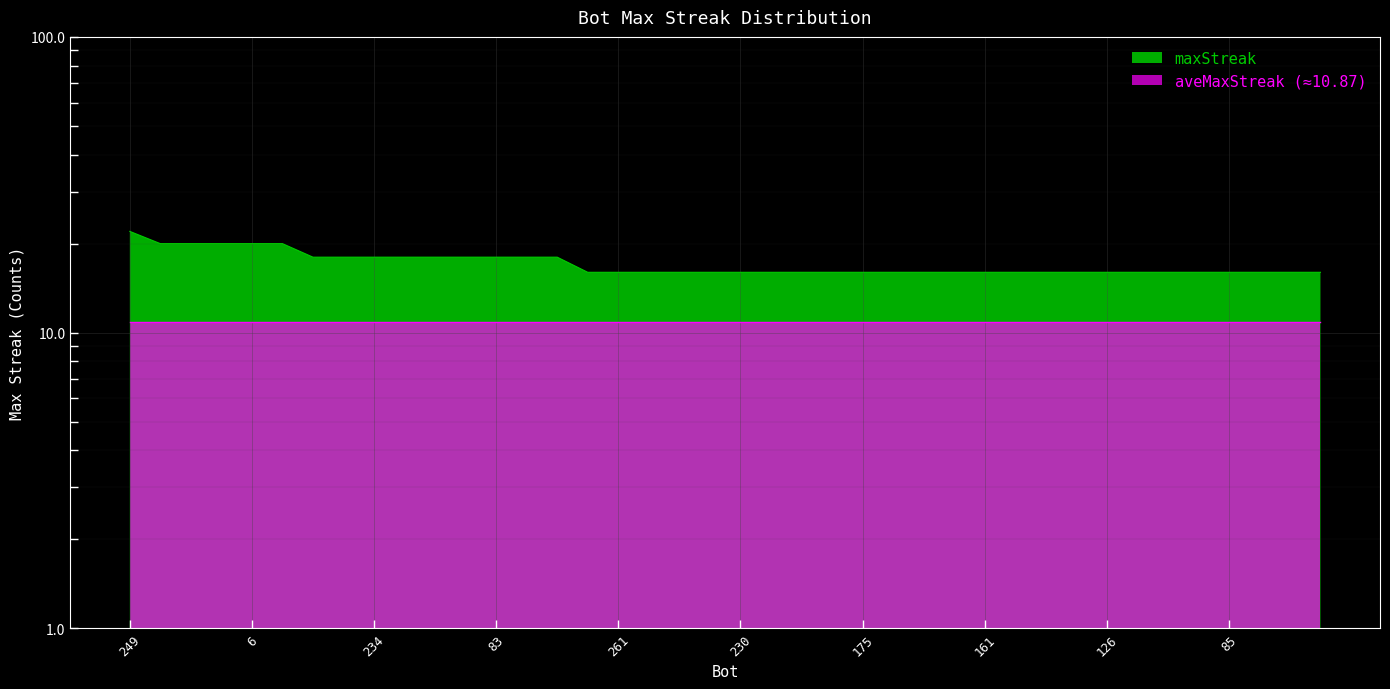

At which label is the value closest to 19?

221